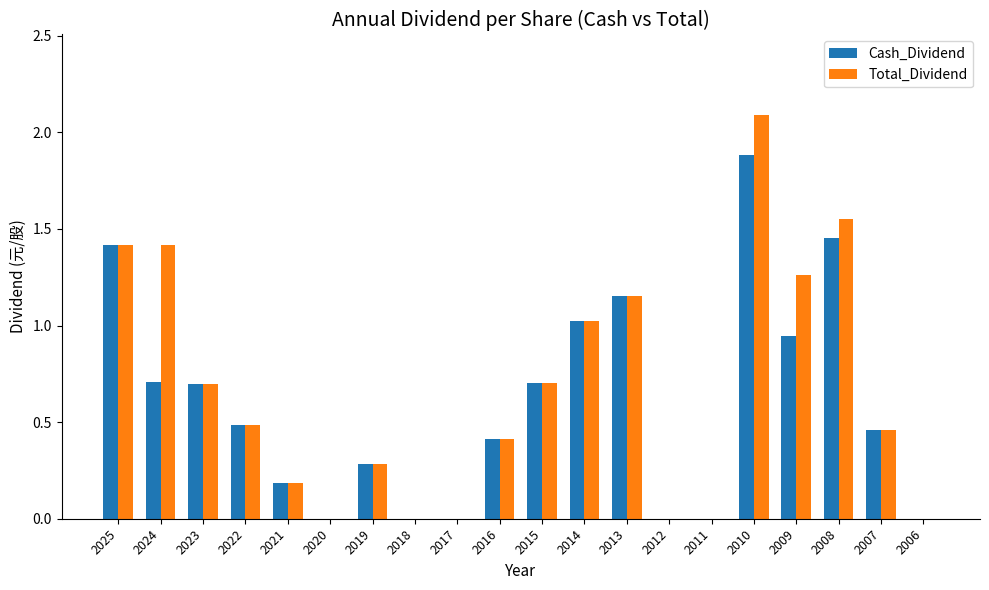

Which series has the largest total across all categories?

Total_Dividend